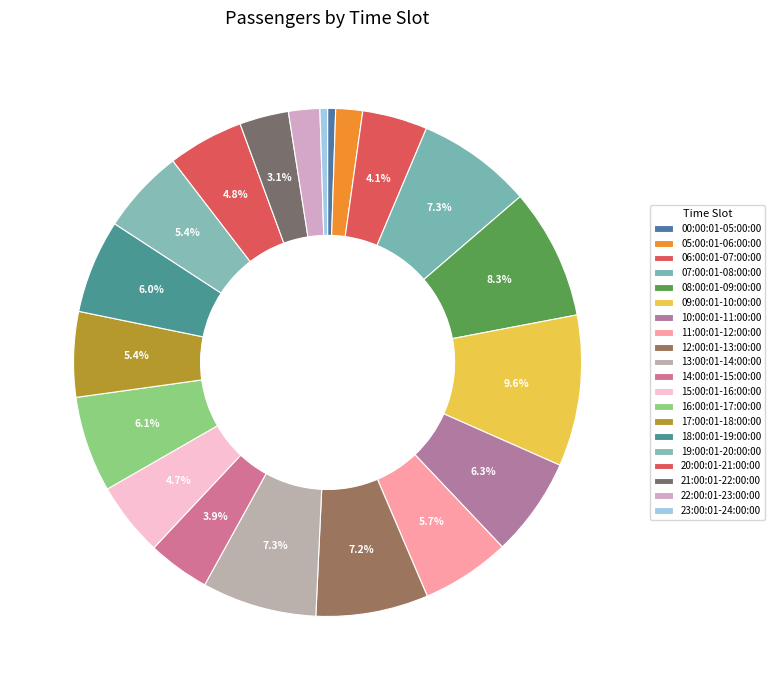

Rank the categories by value from lowest to highest.

23:00:01-24:00:00, 00:00:01-05:00:00, 05:00:01-06:00:00, 22:00:01-23:00:00, 21:00:01-22:00:00, 14:00:01-15:00:00, 06:00:01-07:00:00, 15:00:01-16:00:00, 20:00:01-21:00:00, 19:00:01-20:00:00, 17:00:01-18:00:00, 11:00:01-12:00:00, 18:00:01-19:00:00, 16:00:01-17:00:00, 10:00:01-11:00:00, 12:00:01-13:00:00, 13:00:01-14:00:00, 07:00:01-08:00:00, 08:00:01-09:00:00, 09:00:01-10:00:00